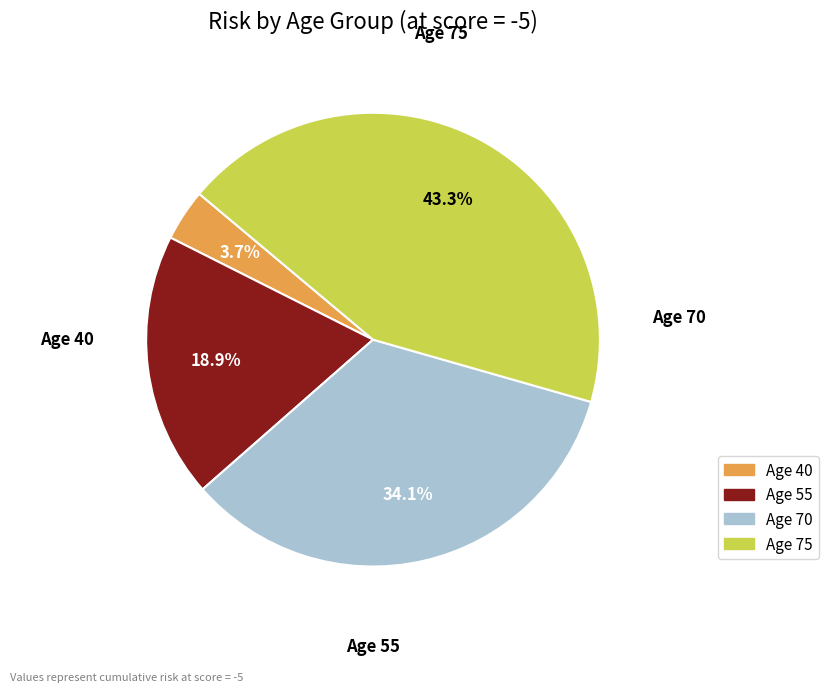

Does any single category account for the majority?

No